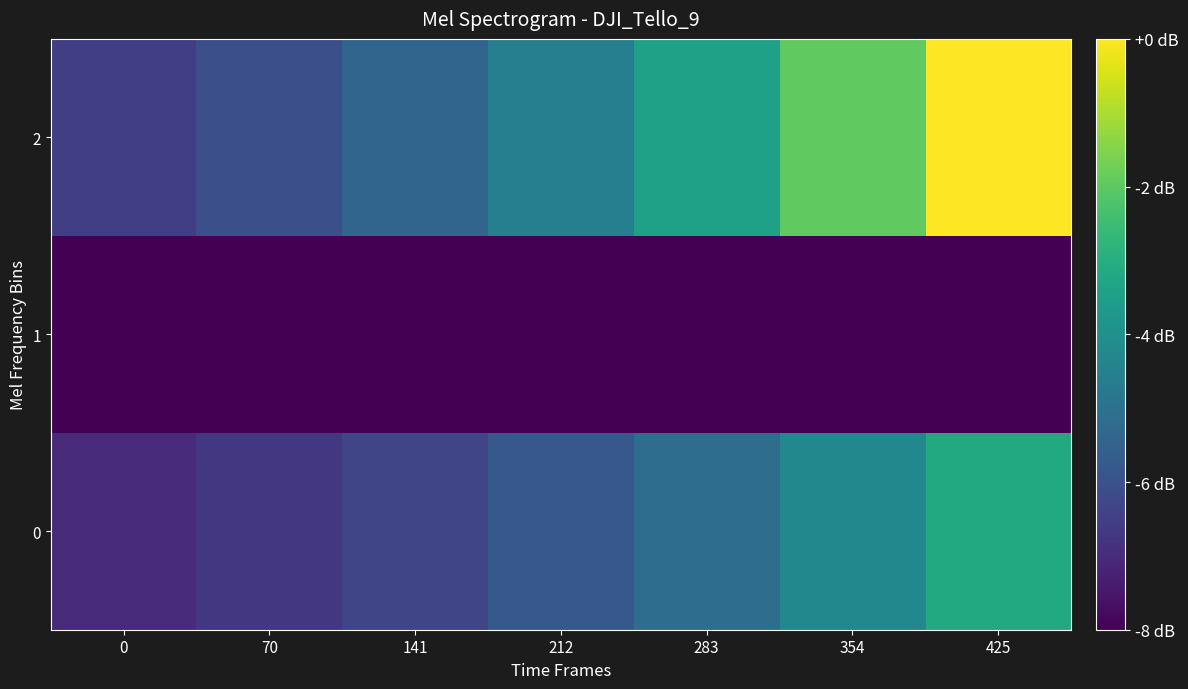

Rank the series at 425 from lowest to highest value.

1, 0, 2